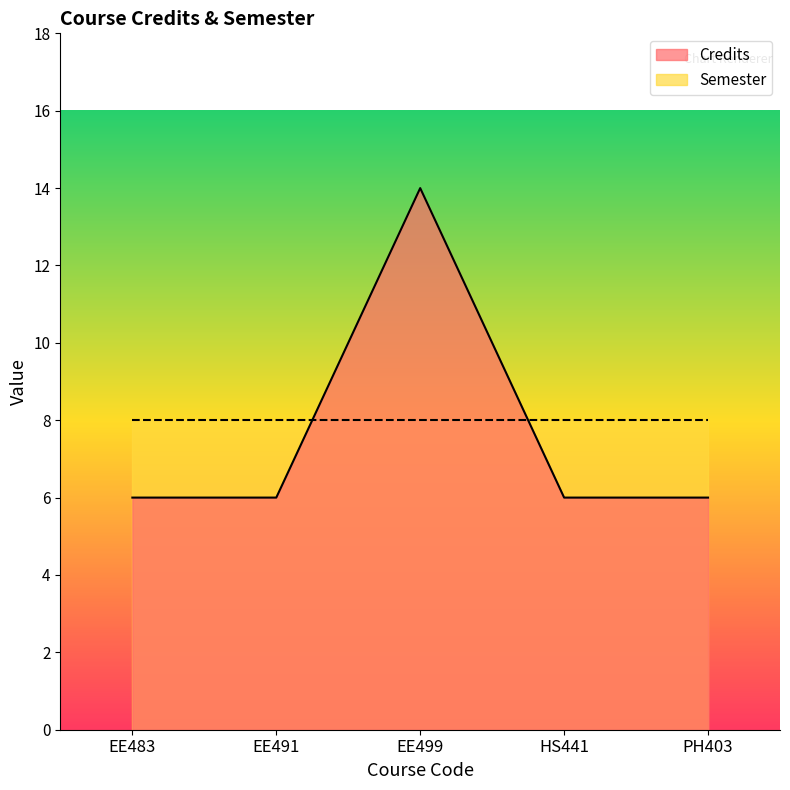

What is the sum of all values?

38